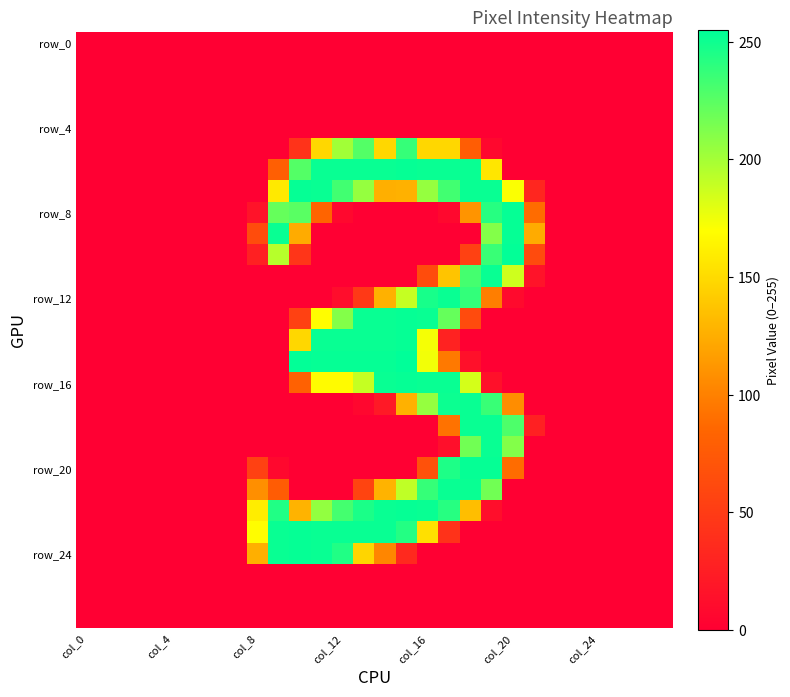

How many data points does each series have?

28